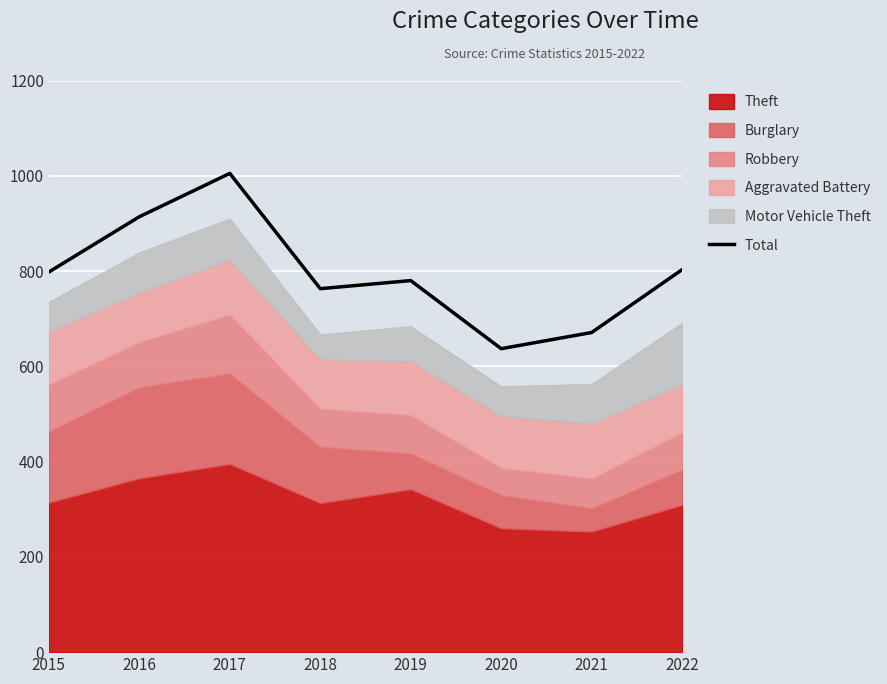

Is it true that the value at 2015 is 1351?

False